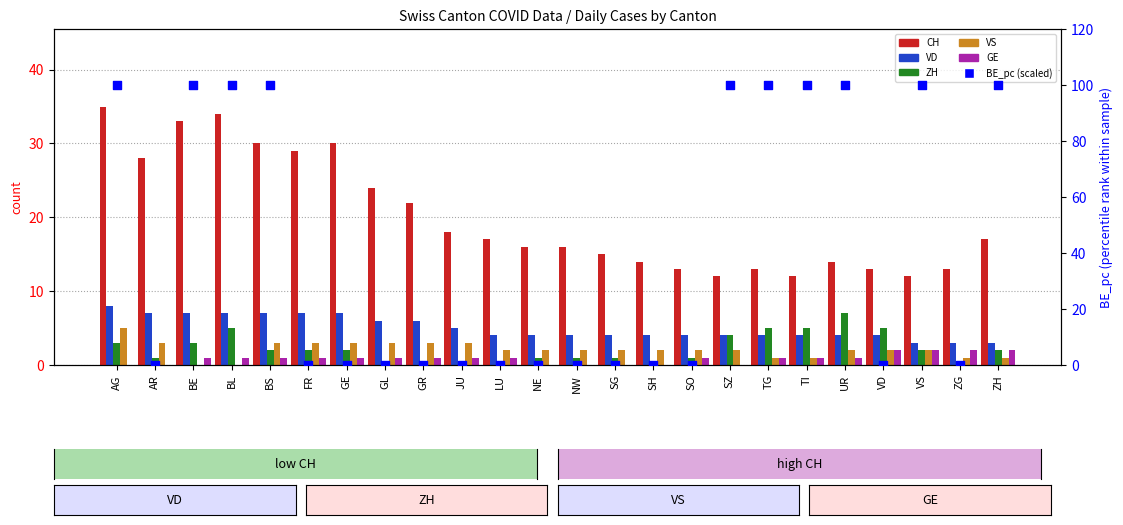

Which series has the widest spread of Y values?

BE_pc (scaled)